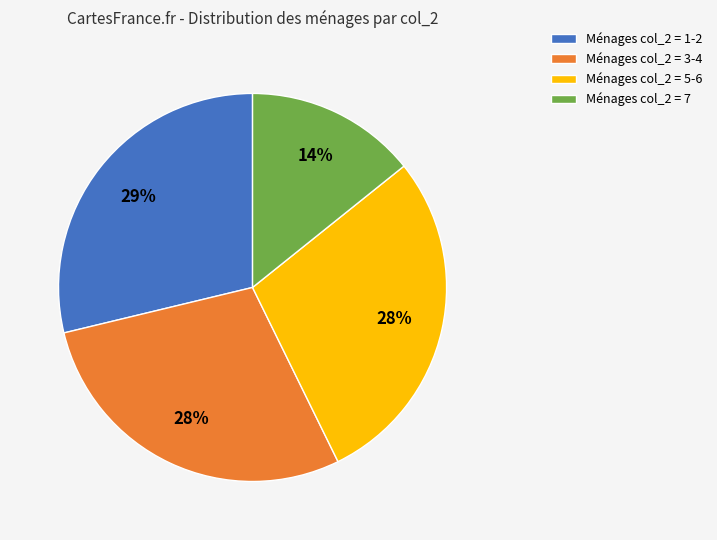

To the nearest percent, what is the combined percentage of Ménages col_2 = 1-2 and Ménages col_2 = 7?

43%